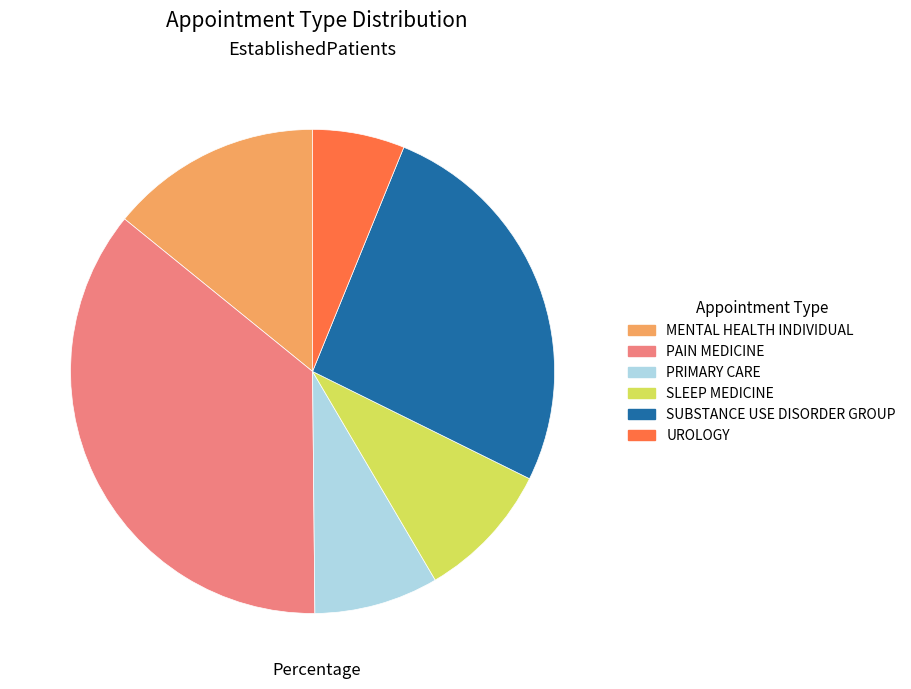

Which slice is the smallest?

UROLOGY